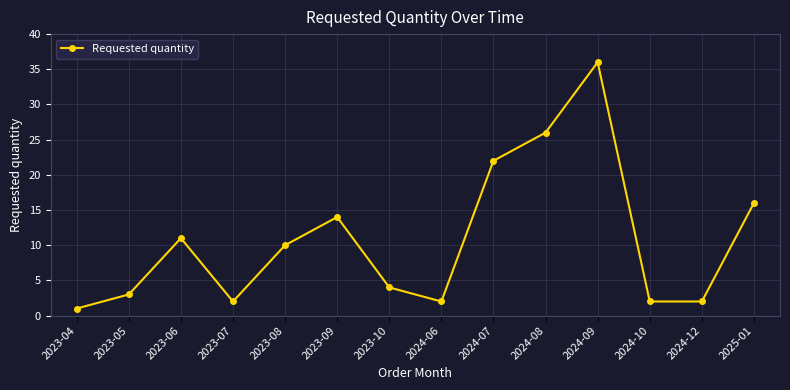

True or false: the data shows 2 at 2024-12.

True